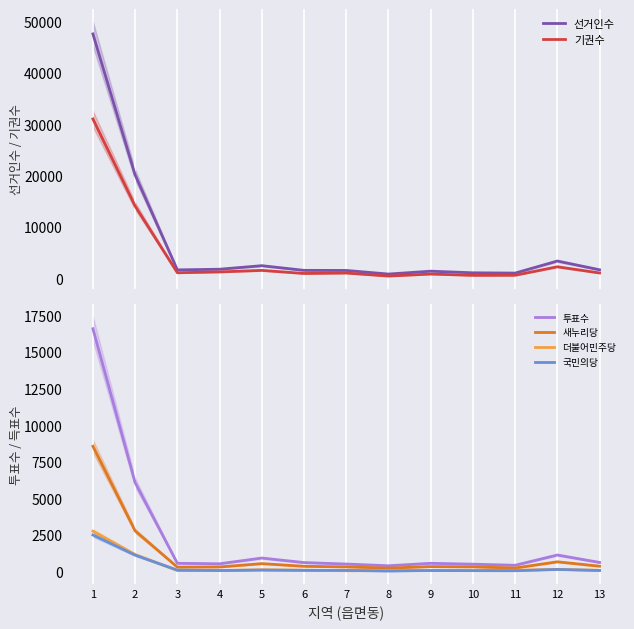

Between 8 and 6, which is larger?

6